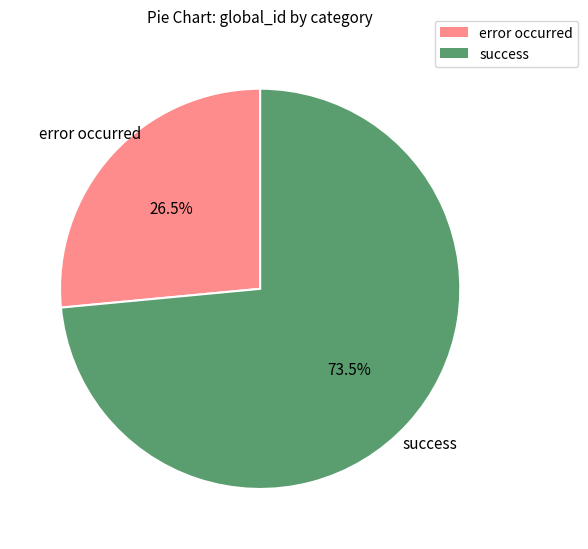

Is there a majority slice in this chart?

Yes